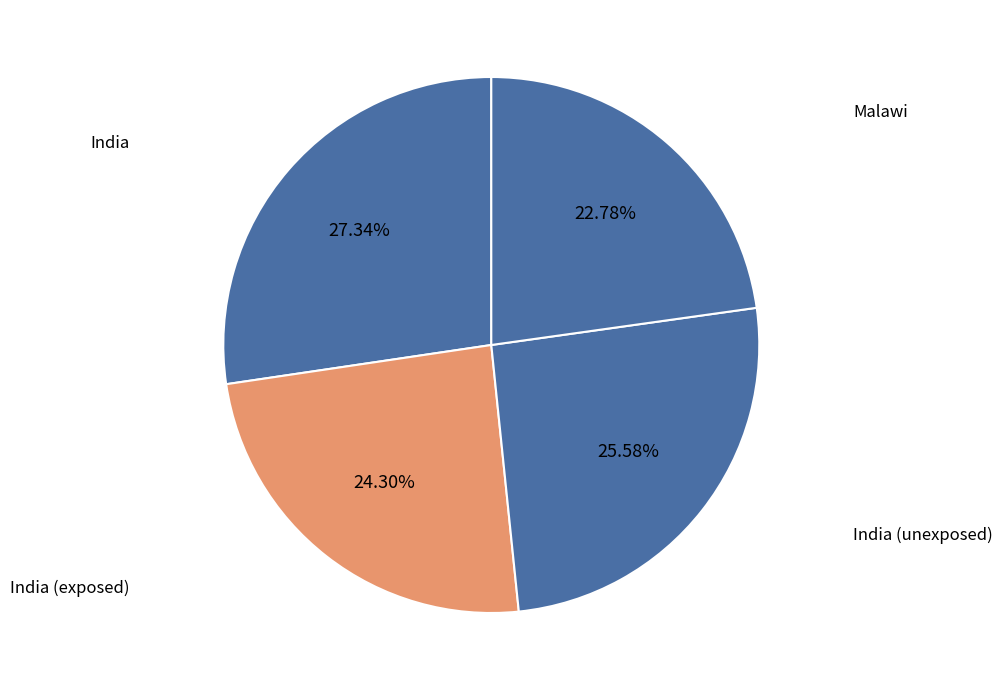

Rank the categories by value from lowest to highest.

Malawi, India (exposed), India (unexposed), India